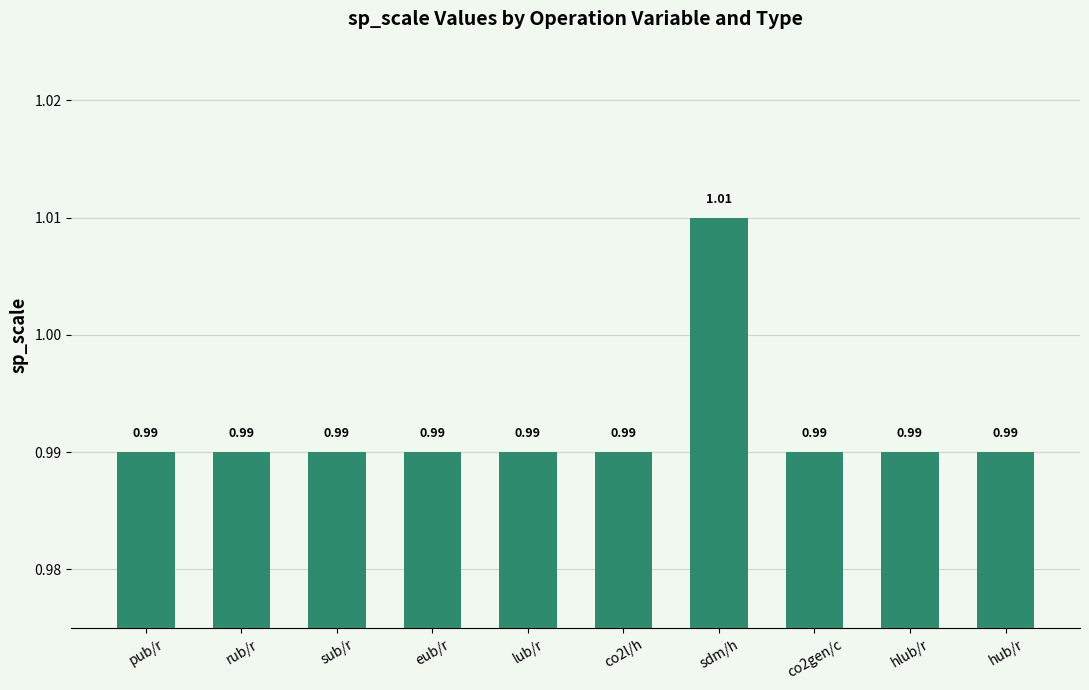

What is the label of the 4th bar from the left?

eub/r